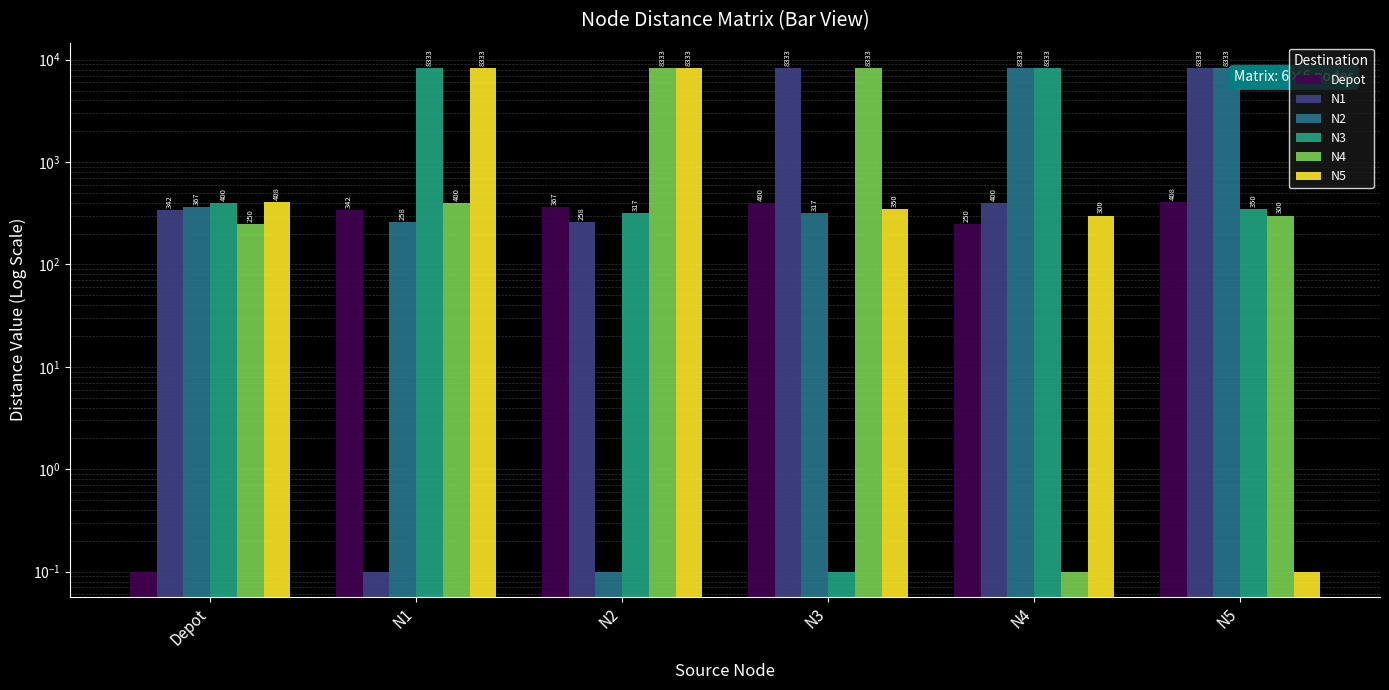

How many data points in N2 are above 366?

3